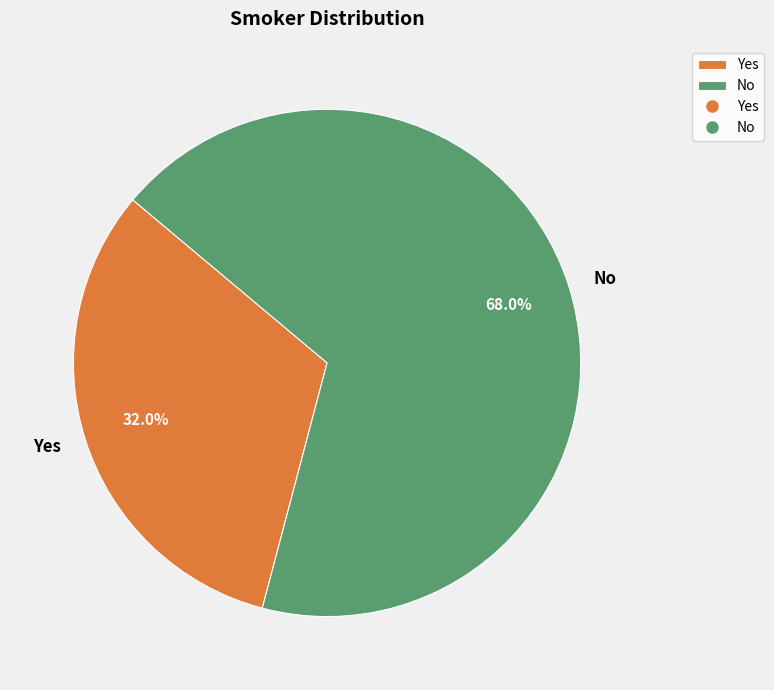

What portion of the pie excludes No?

32.0%